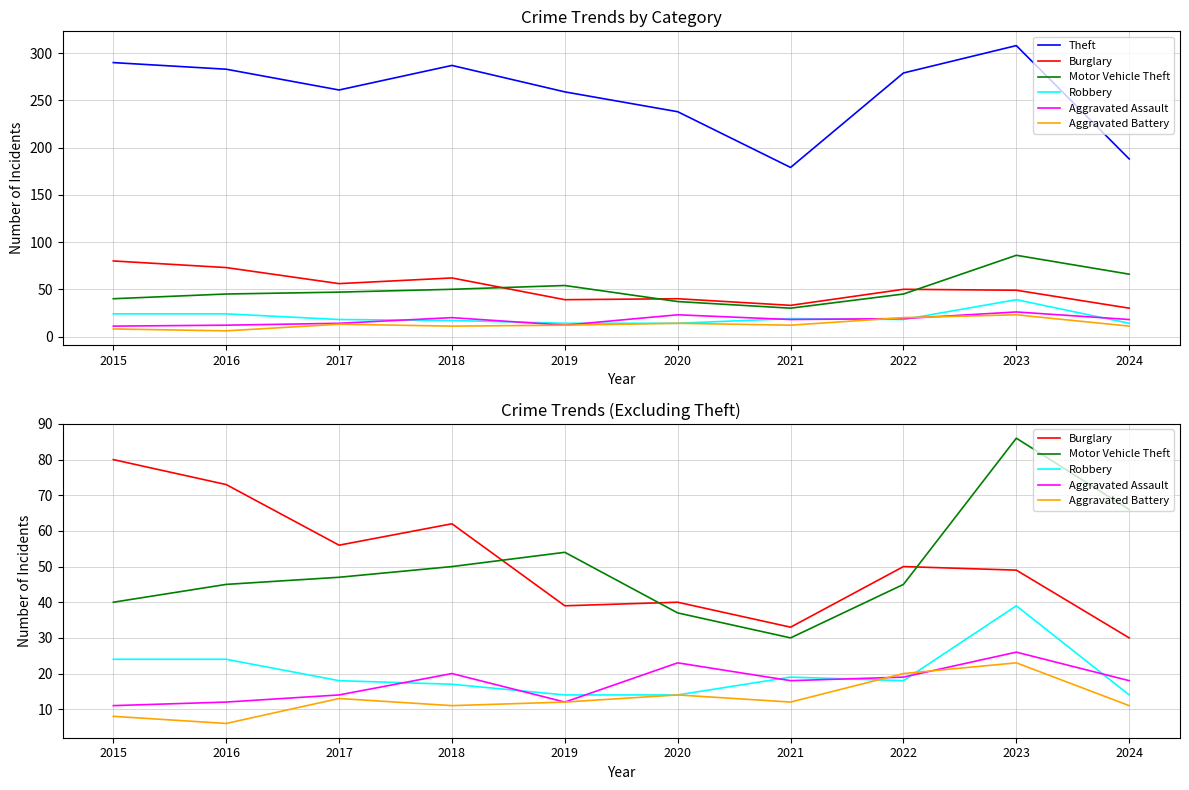

The value of Burglary at 2023 is 71. True or false?

False